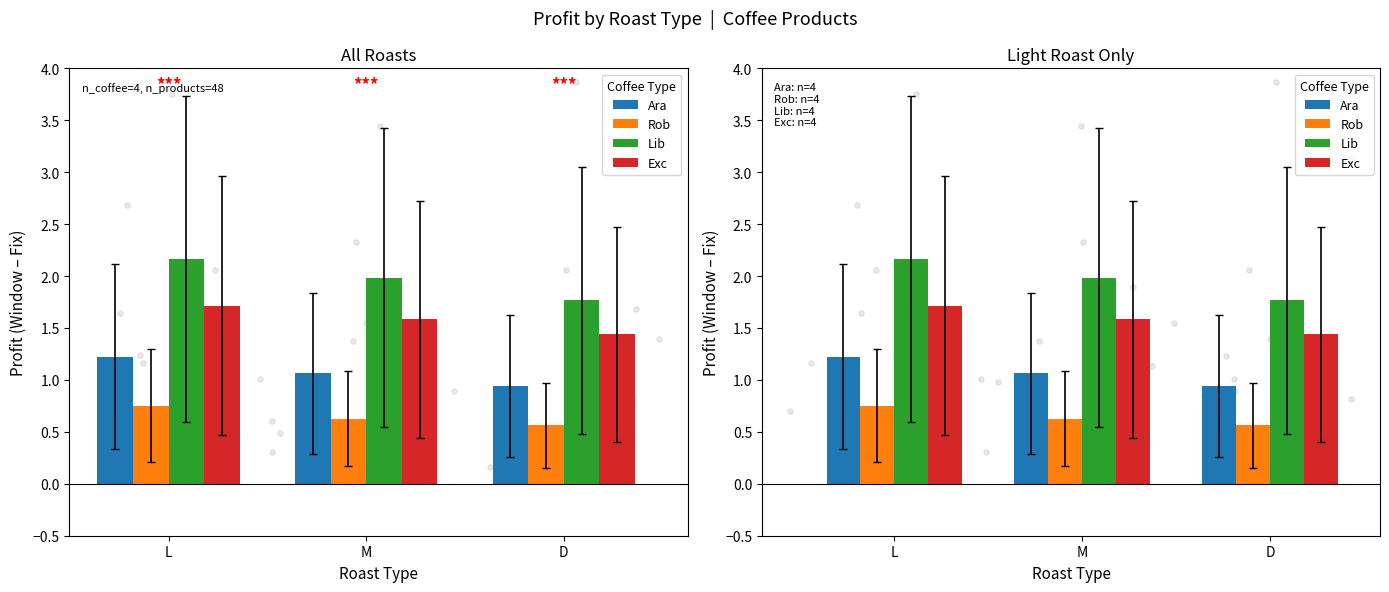

Is the value of Lib at L greater than the value of Exc at L?

Yes